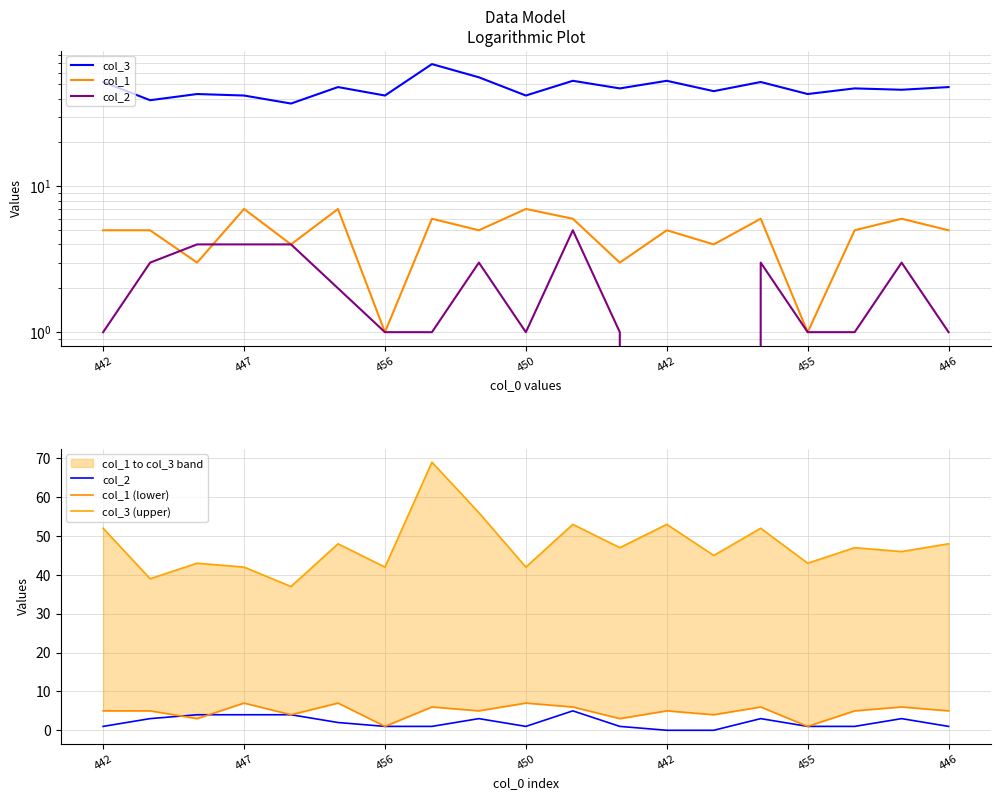

What is the maximum value shown in the chart?

69